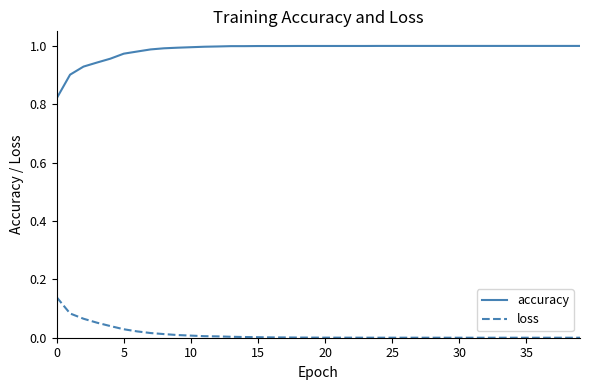

What is the difference between the maximum and minimum values in the accuracy series?

0.2